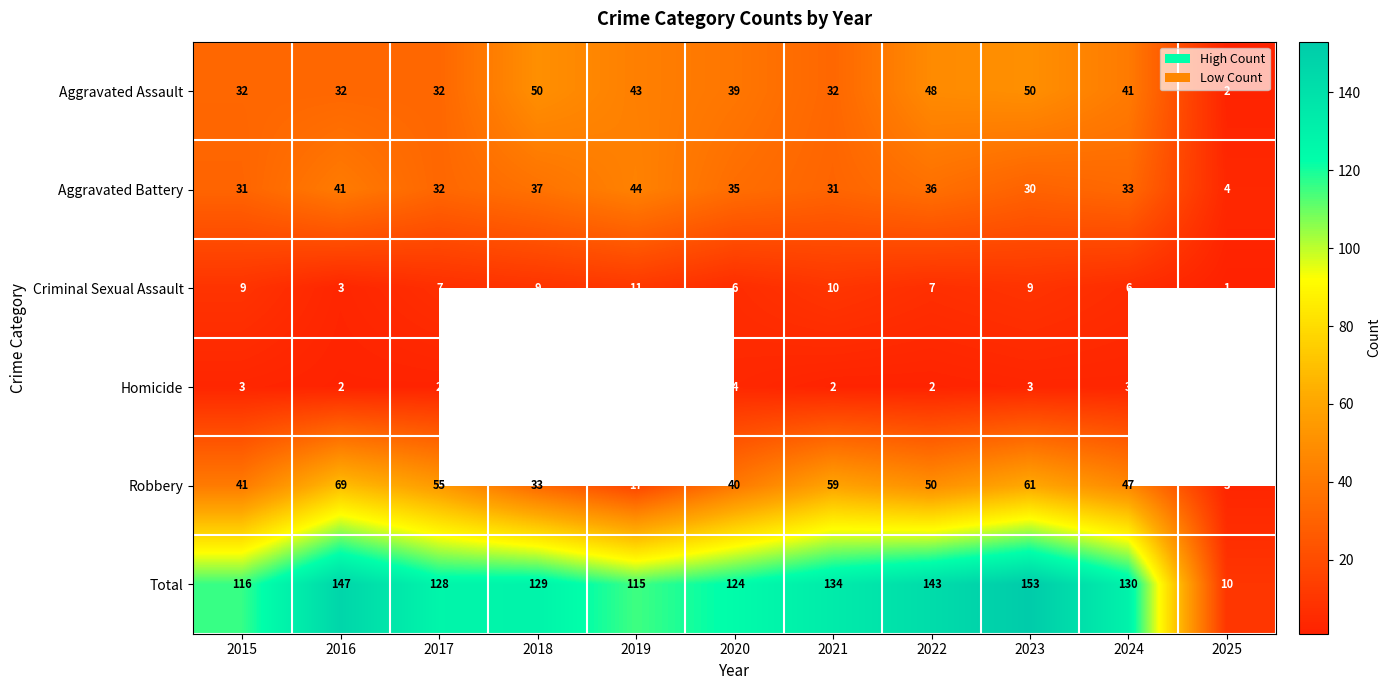

At how many categories does at least one series exceed 111?

10